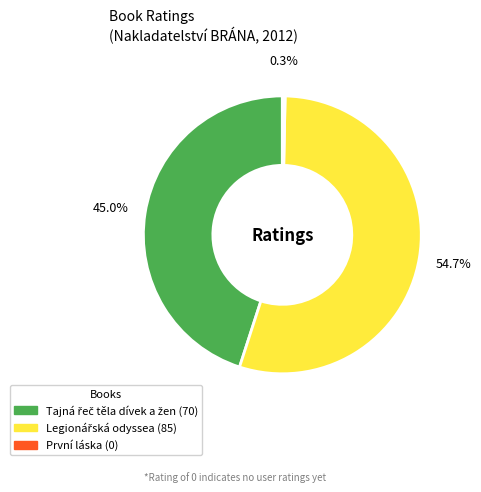

What portion of the pie excludes První láska?

100.0%